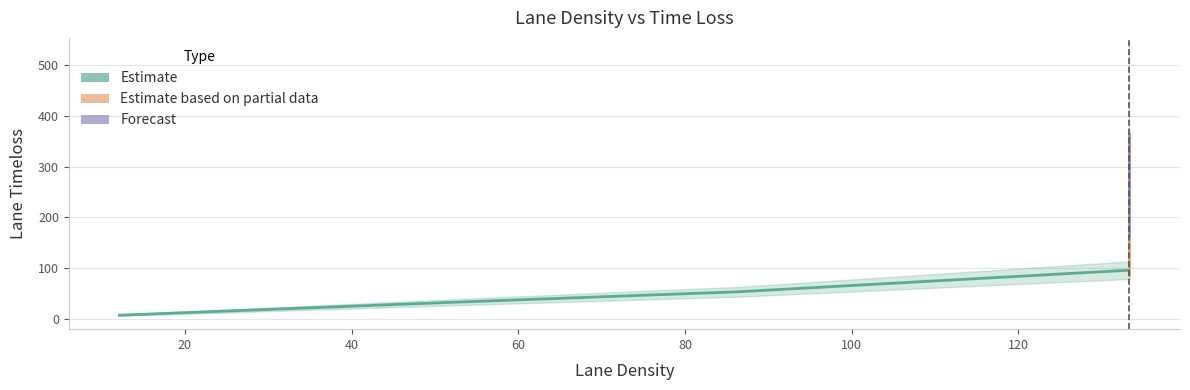

What is the sum of the values at 12.13 and 86.37?

62.0